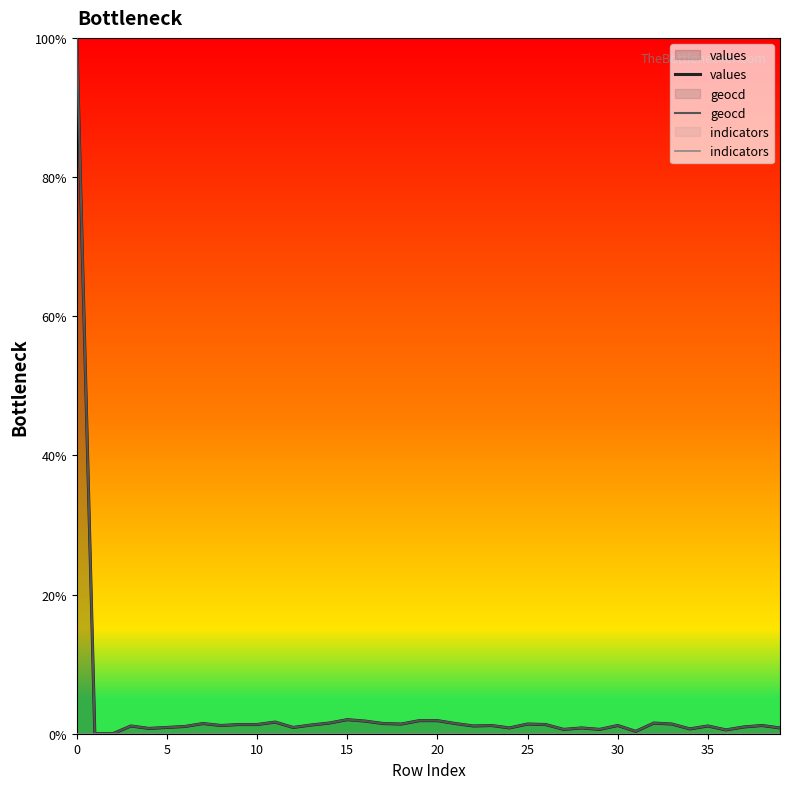

At how many categories does at least one series exceed 2?

2